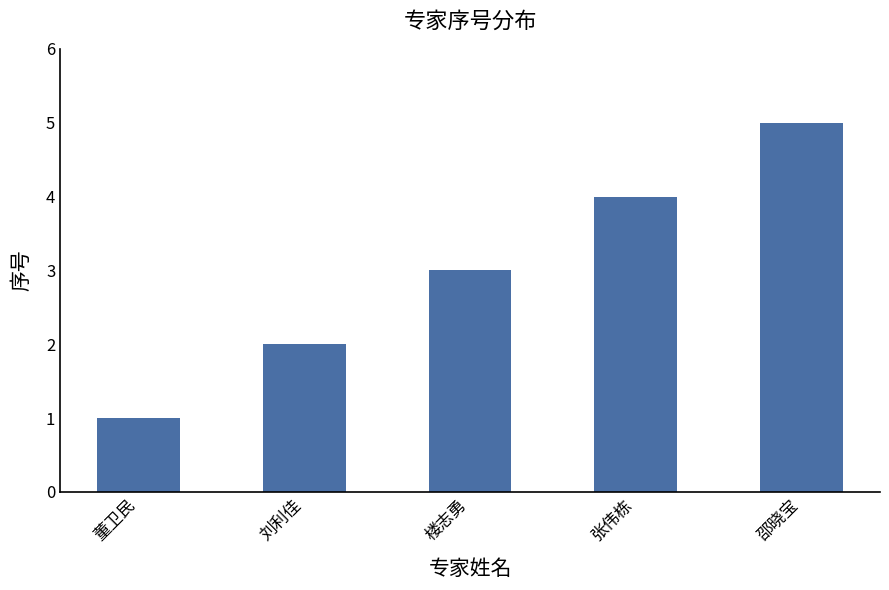

Approximately how many times larger is the value at 张伟栋 compared to 邵晓宝?

0.8